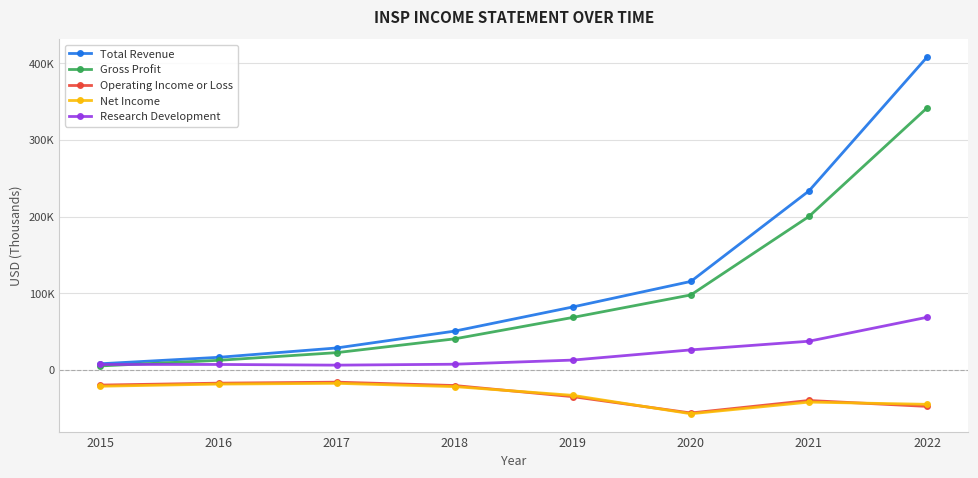

Does the chart display data point markers on the line(s)?

Yes